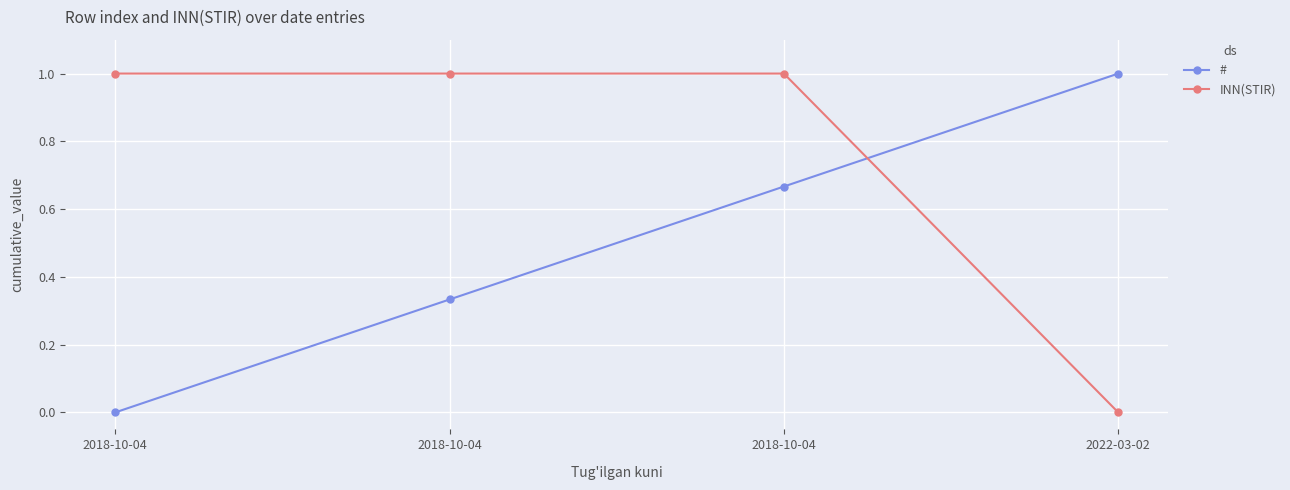

Reading left to right, what are all the values shown in this chart?

#: 0.0	0.3	0.7	1.0
INN(STIR): 1.0	1.0	1.0	0.0